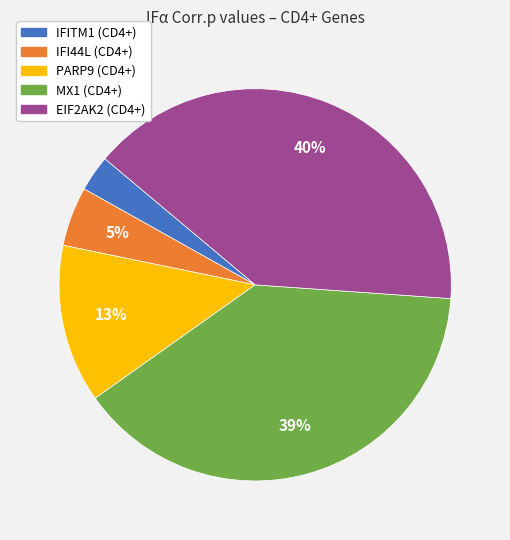

Is there any slice that represents more than half of the pie?

No